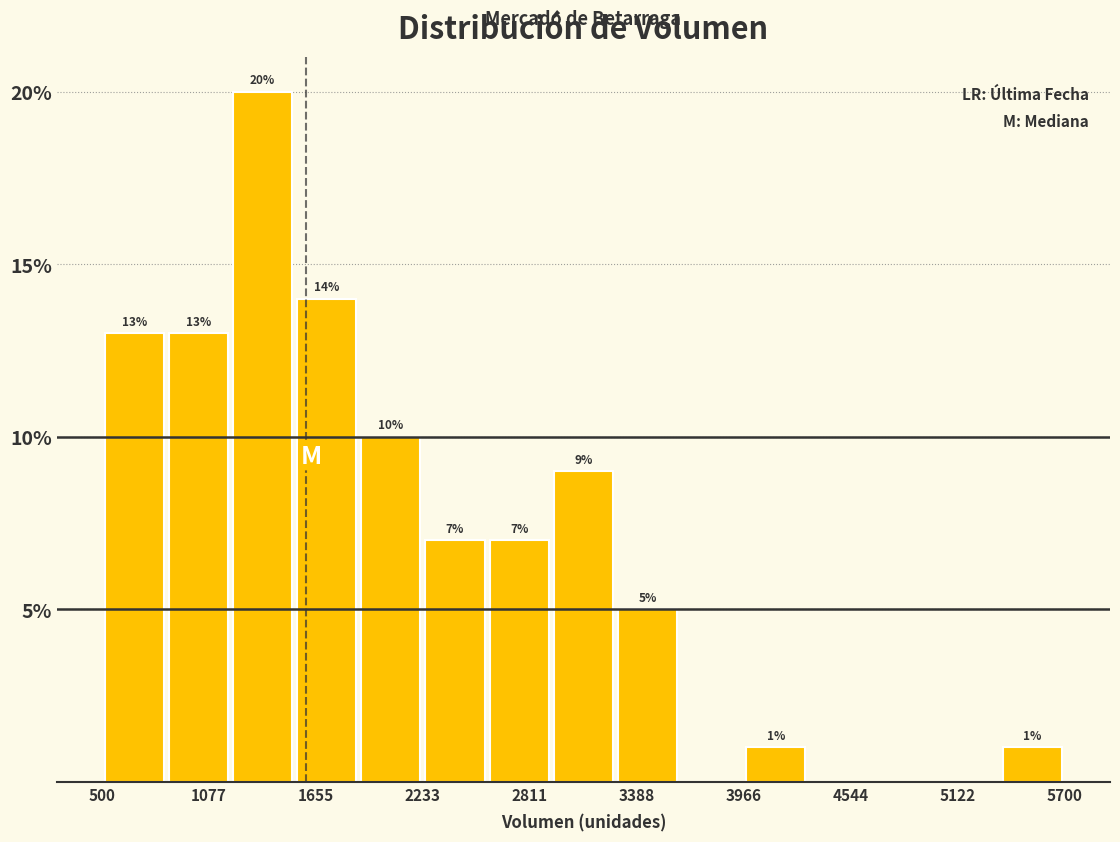

Read against the x-axis, roughly where is the centre of the tallest bar?

1400